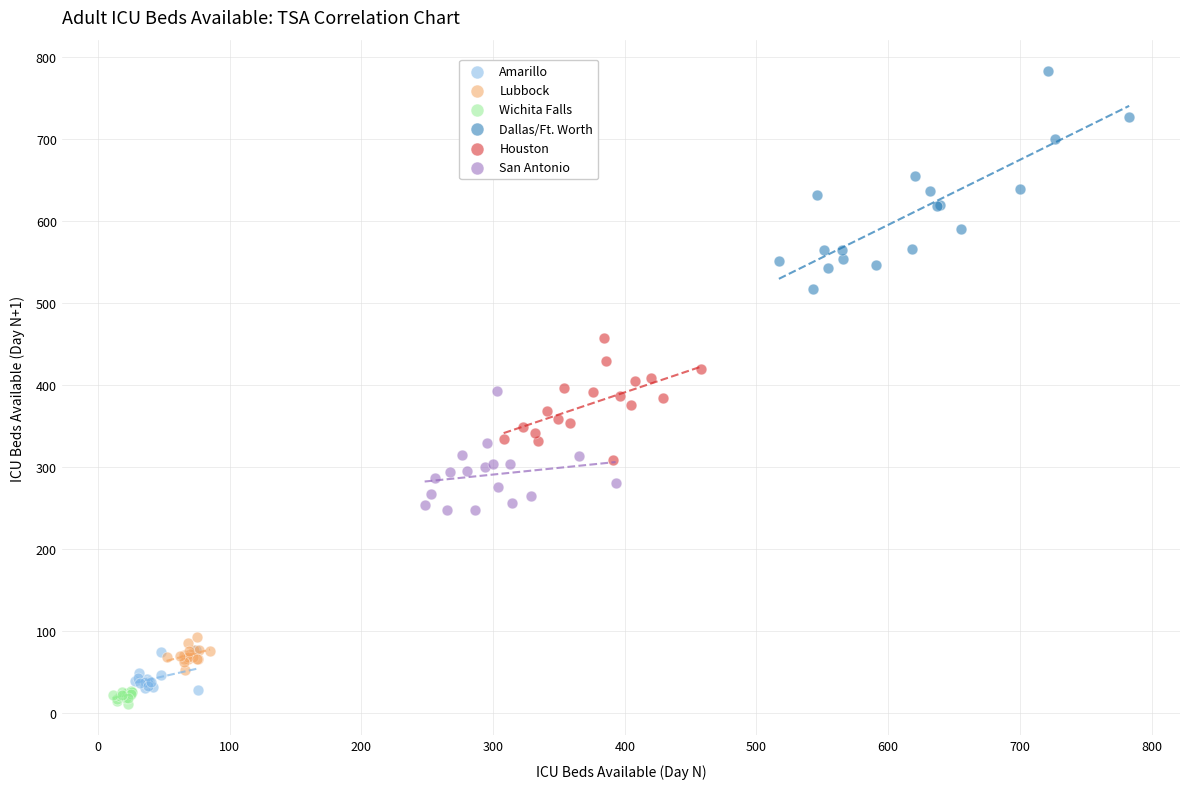

Which series has the largest Y range (max minus min)?

Dallas/Ft. Worth